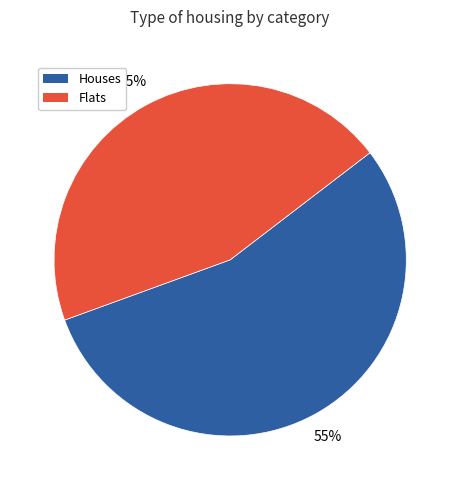

What percentage is the Houses slice, to the nearest percent?

55%